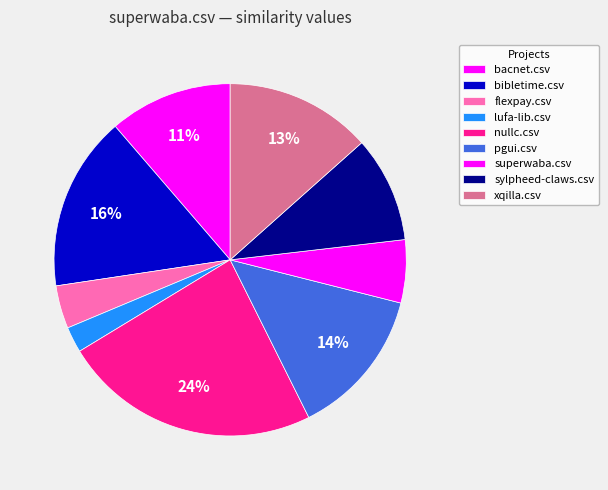

To the nearest percent, what is the average slice percentage?

11%